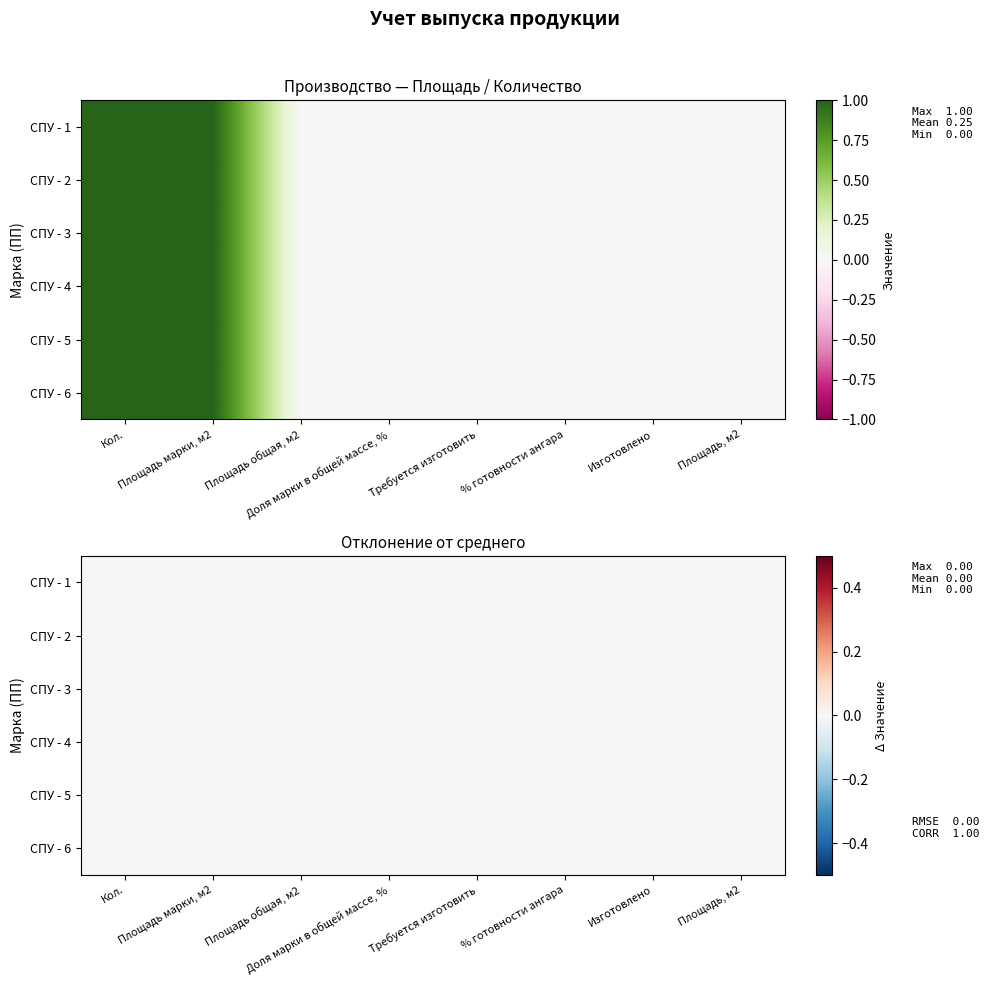

Which has a higher value, Площадь общая, м2 or Площадь марки, м2?

Площадь марки, м2